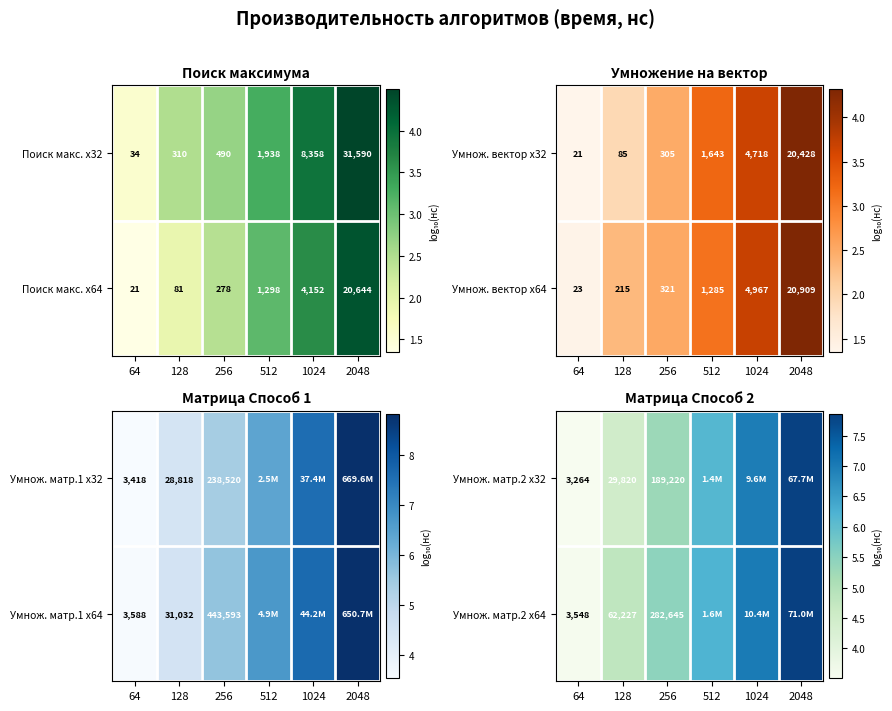

True or false: Умнож. матр.2 x64 has a value of 1.0 at 64.

False